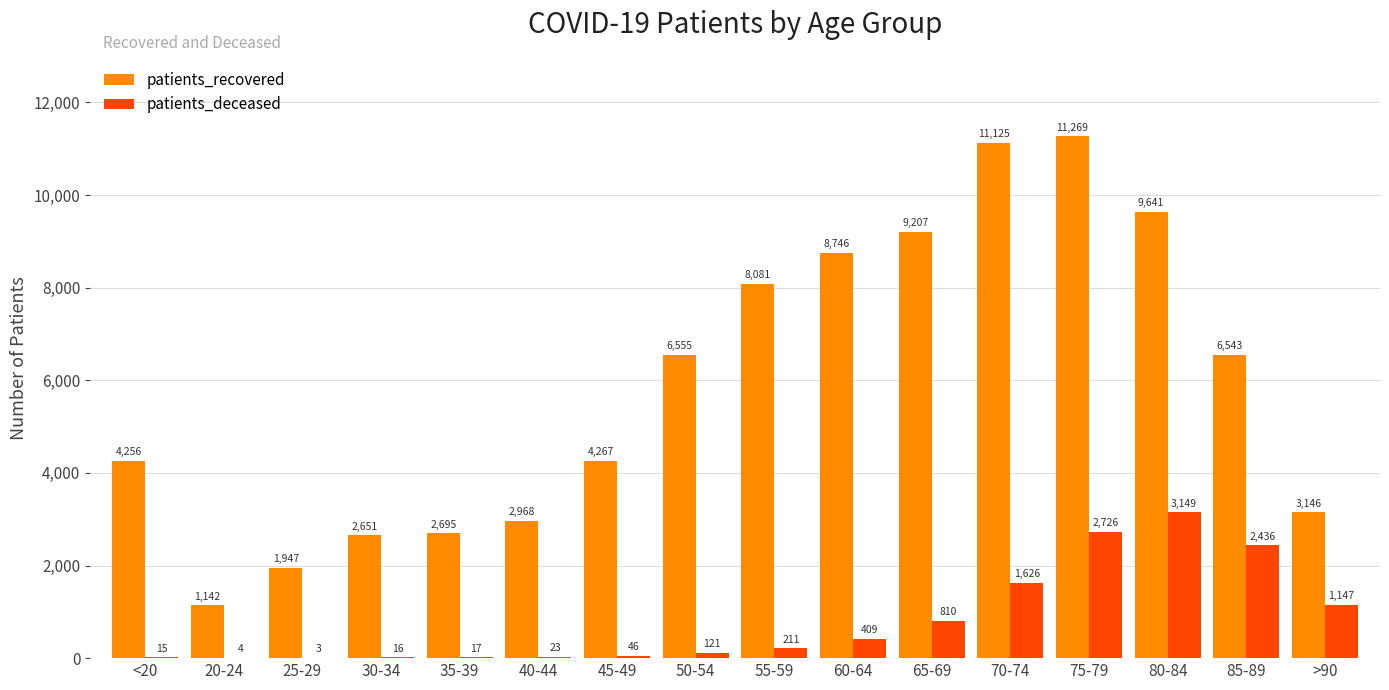

What is the sum of all patients_recovered values?

94239